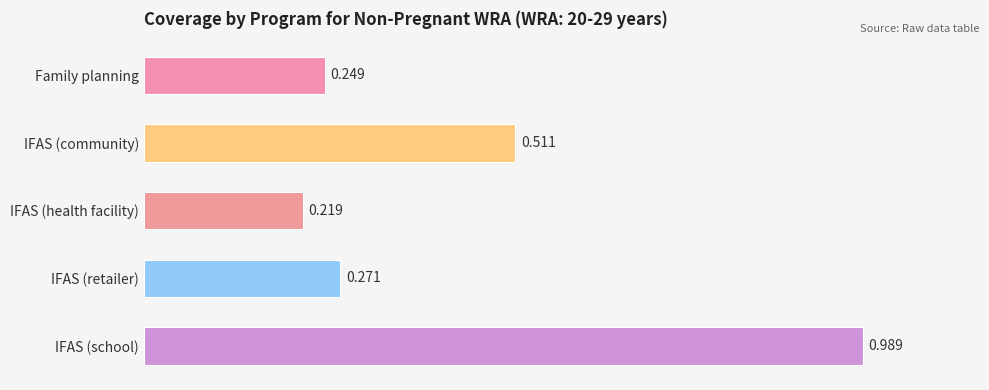

Which has a higher value, IFAS (school) or Family planning?

IFAS (school)